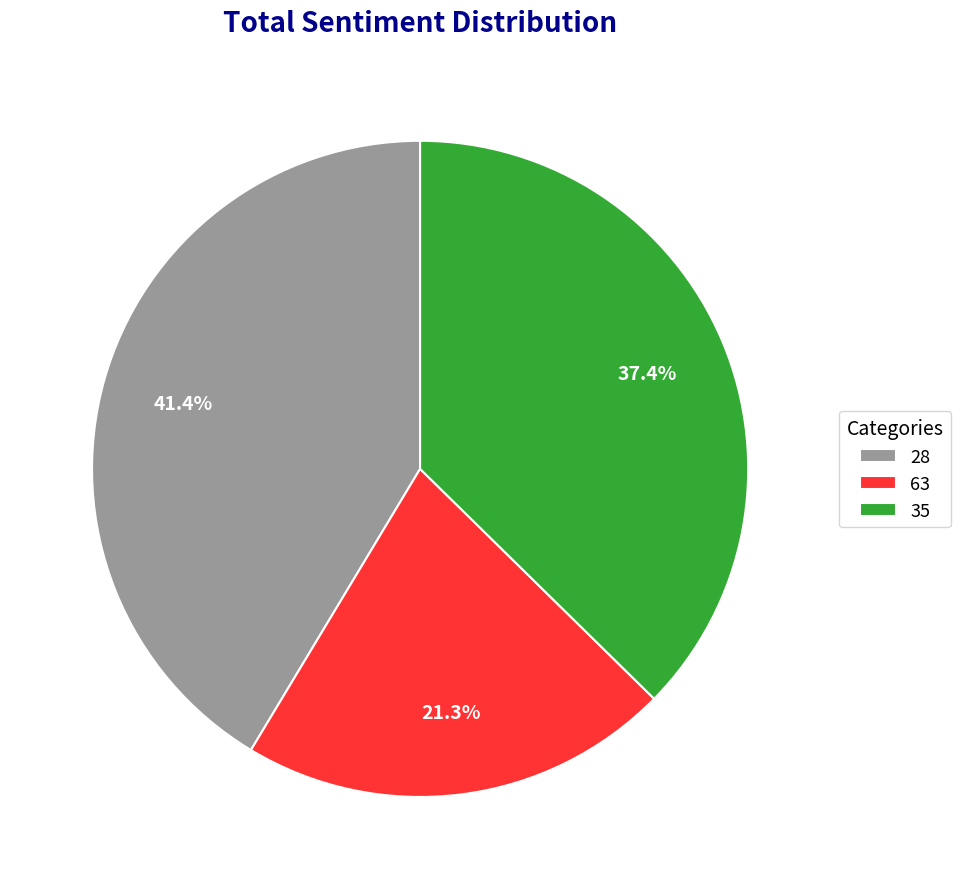

Is there any slice that represents more than half of the pie?

No